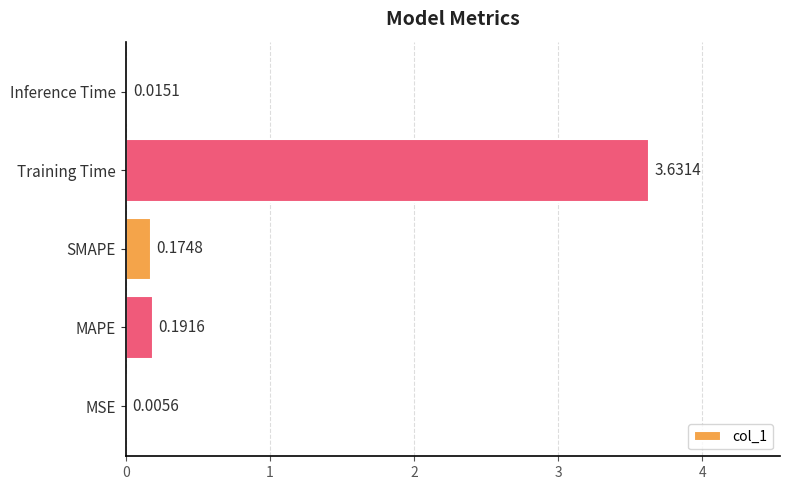

Between MSE and Inference Time, which is larger?

Inference Time